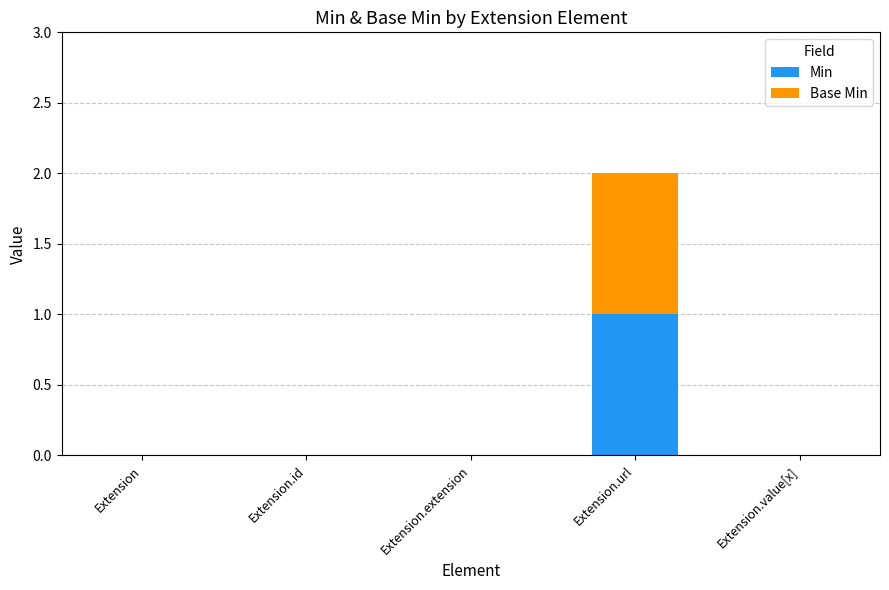

At which category is the sum across all series the highest?

Extension.url